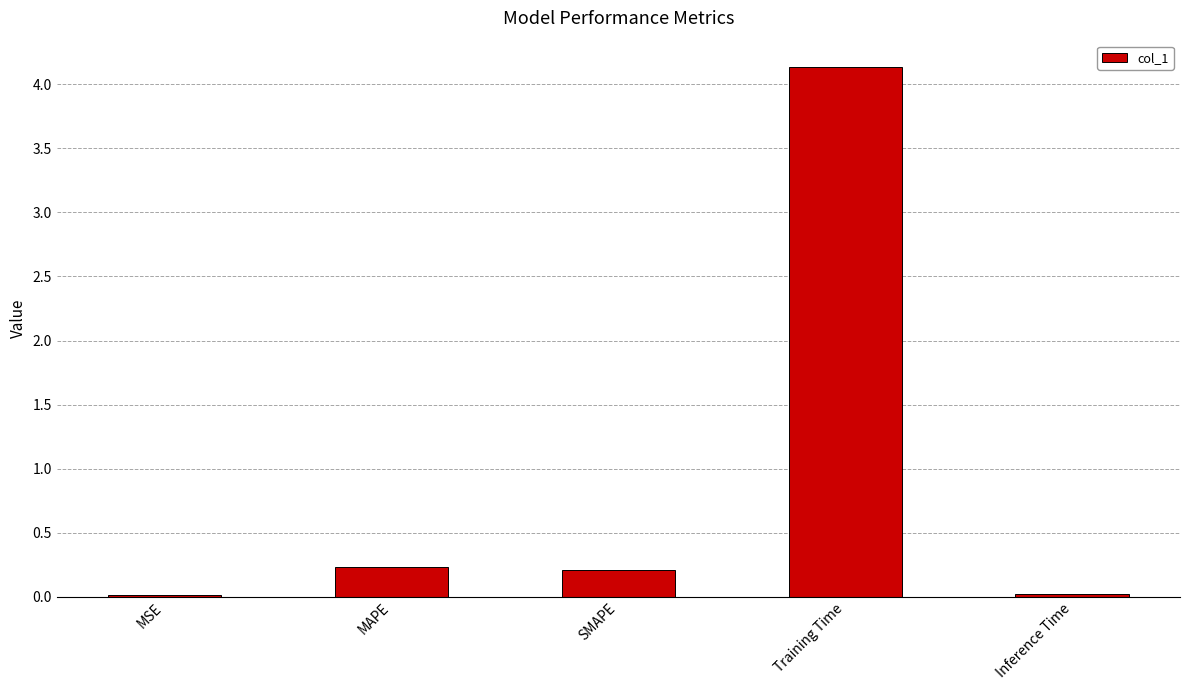

What is the change in value from MAPE to Training Time?

+3.9